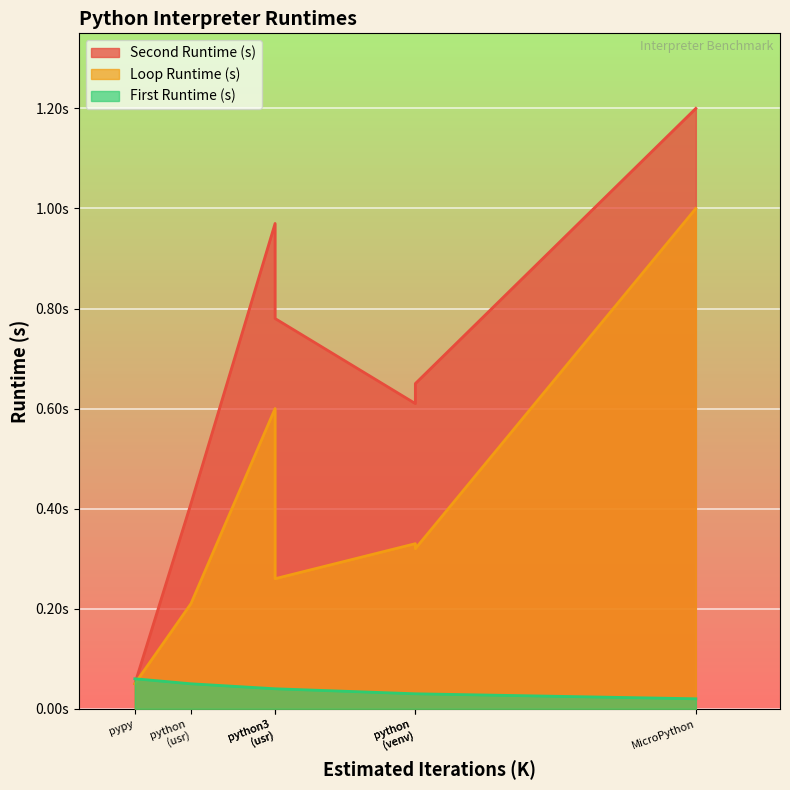

True or false: Loop Runtime (s) and Second Runtime (s) intersect in this chart.

False